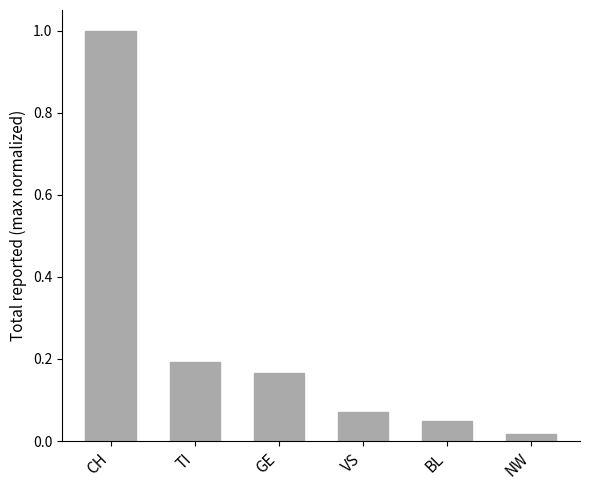

Rank the categories by value from highest to lowest.

CH, TI, GE, VS, BL, NW